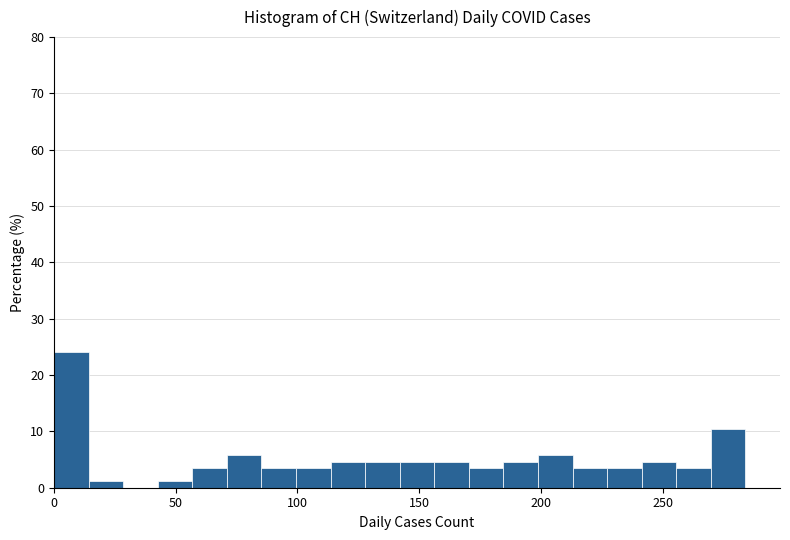

Around what value on the x-axis is the tallest bar? Give the approximate position of its centre, as read against the axis.

5